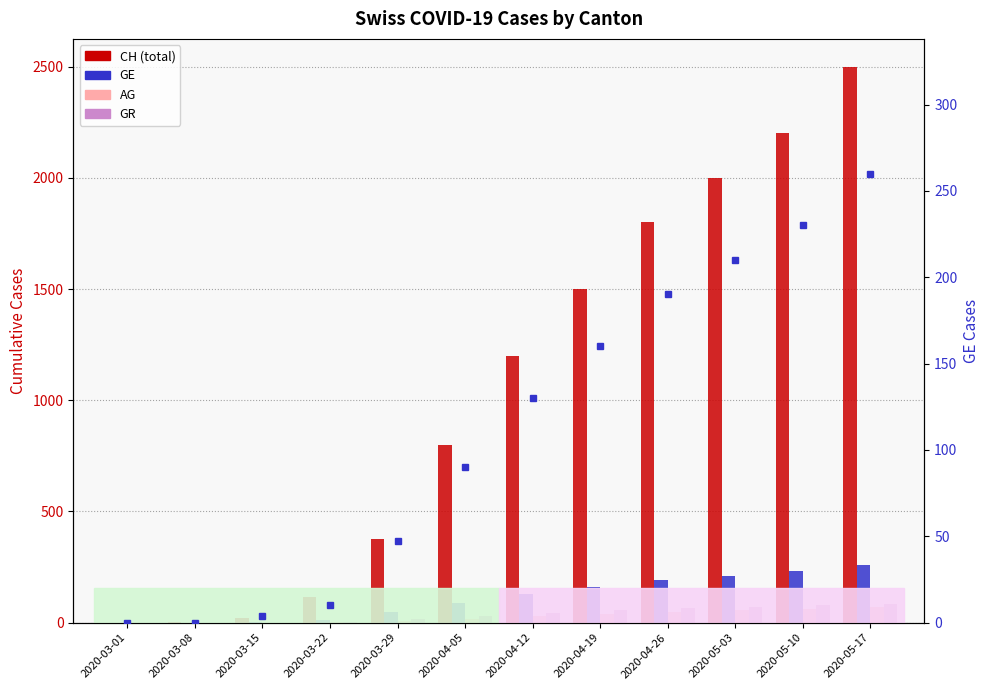

Reading left to right, transcribe all the data shown in this chart.

CH: 2020-03-01=0	2020-03-08=2	2020-03-15=22	2020-03-22=116	2020-03-29=375	2020-04-05=800	2020-04-12=1200	2020-04-19=1500	2020-04-26=1800	2020-05-03=2000	2020-05-10=2200	2020-05-17=2500
GE: 2020-03-01=0	2020-03-08=0	2020-03-15=4	2020-03-22=10	2020-03-29=47	2020-04-05=90	2020-04-12=130	2020-04-19=160	2020-04-26=190	2020-05-03=210	2020-05-10=230	2020-05-17=260
AG: 2020-03-01=0	2020-03-08=0	2020-03-15=0	2020-03-22=1	2020-03-29=9	2020-04-05=18	2020-04-12=28	2020-04-19=38	2020-04-26=48	2020-05-03=55	2020-05-10=62	2020-05-17=70
GR: 2020-03-01=0	2020-03-08=0	2020-03-15=0	2020-03-22=4	2020-03-29=15	2020-04-05=30	2020-04-12=45	2020-04-19=55	2020-04-26=65	2020-05-03=72	2020-05-10=78	2020-05-17=85
GE (right axis): 2020-03-01=0	2020-03-08=0	2020-03-15=4	2020-03-22=10	2020-03-29=47	2020-04-05=90	2020-04-12=130	2020-04-19=160	2020-04-26=190	2020-05-03=210	2020-05-10=230	2020-05-17=260